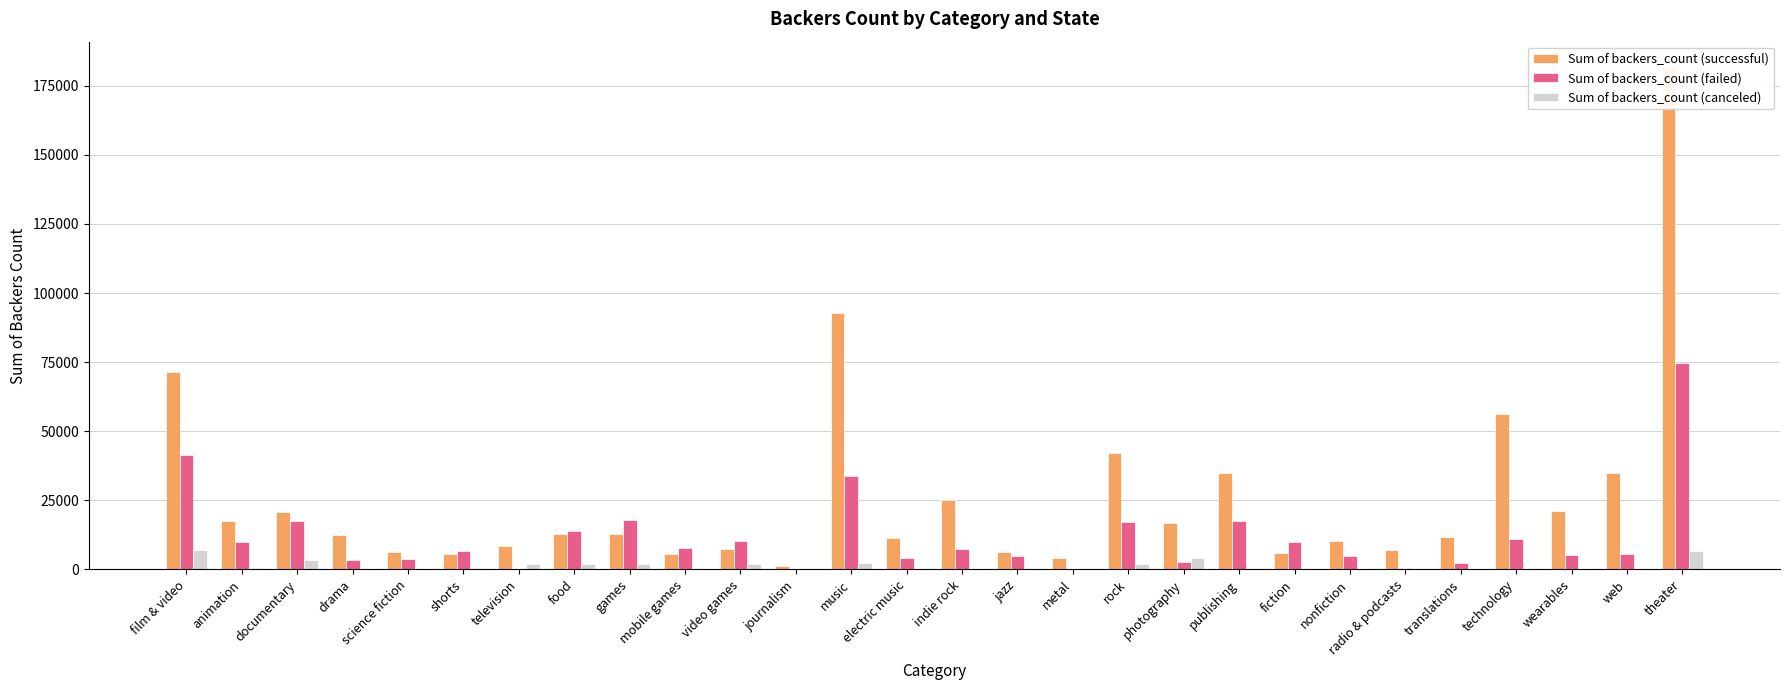

Where does the Sum of backers_count (failed) series first go above 7444?

film & video